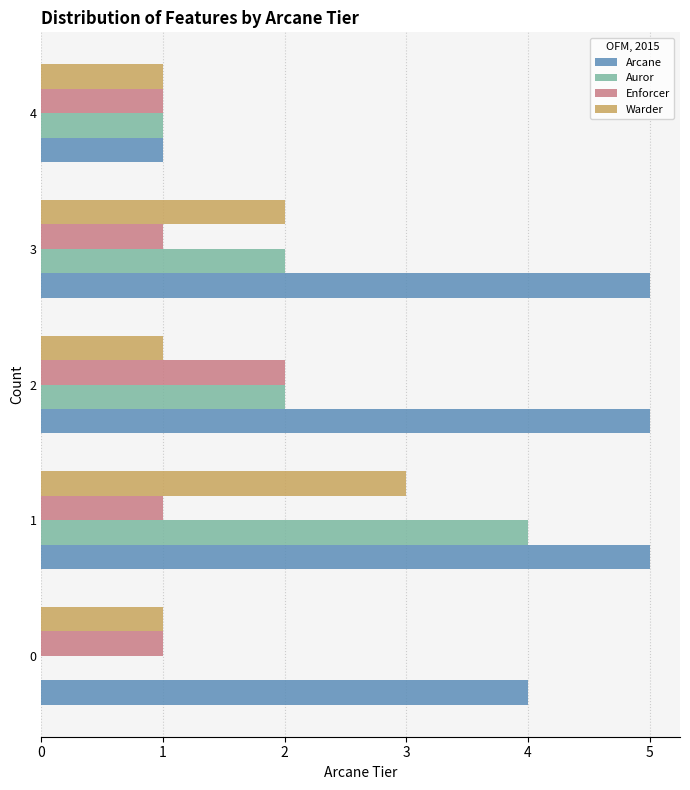

What is the greatest value displayed?

5